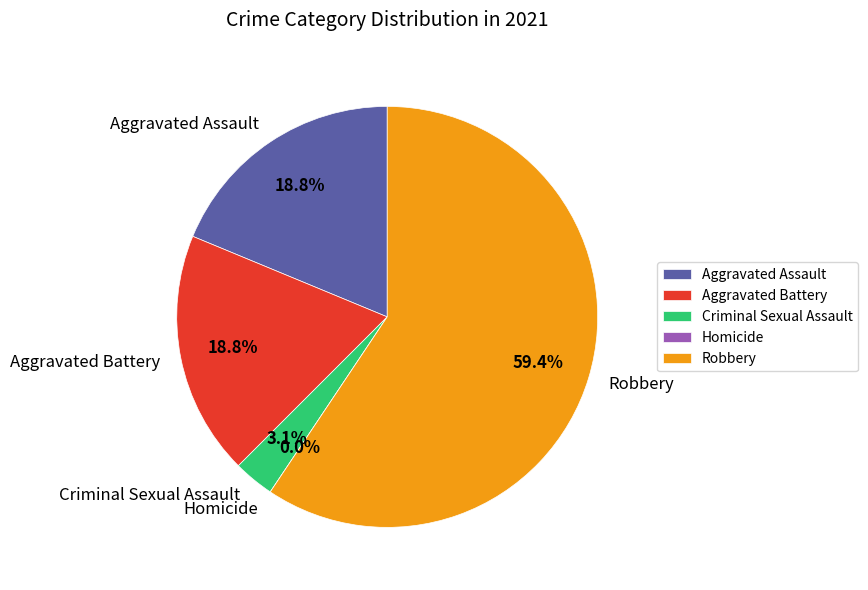

Do Aggravated Assault and Aggravated Battery together represent more than half of the pie?

No